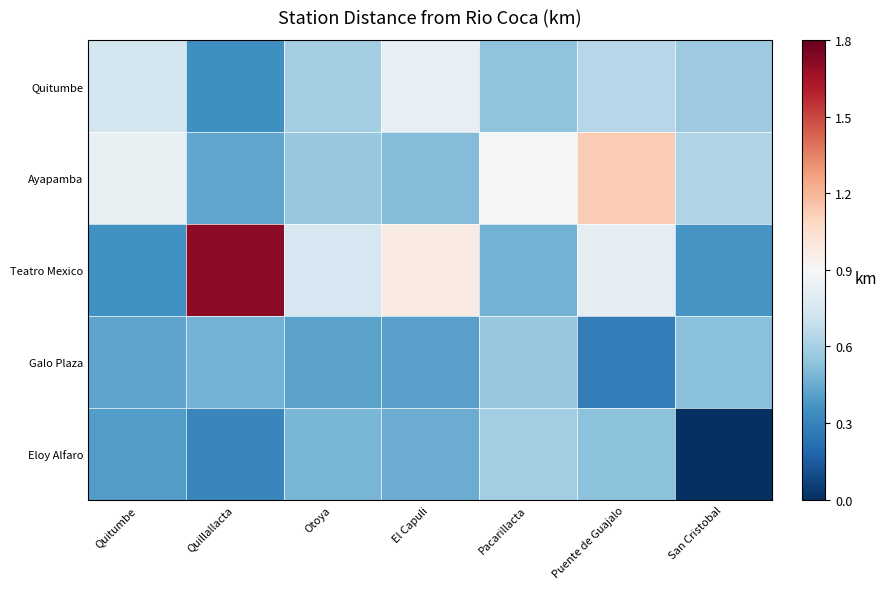

Reading left to right, what are all the values shown in this chart?

Quitumbe: Quitumbe=0.7	Quillallacta=0.3	Otoya=0.6	El Capuli=0.8	Pacarillacta=0.5	Puente de Guajalo=0.6	San Cristobal=0.6
Ayapamba: Quitumbe=0.8	Quillallacta=0.4	Otoya=0.6	El Capuli=0.5	Pacarillacta=0.9	Puente de Guajalo=1.1	San Cristobal=0.6
Teatro Mexico: Quitumbe=0.4	Quillallacta=1.7	Otoya=0.8	El Capuli=1.0	Pacarillacta=0.5	Puente de Guajalo=0.8	San Cristobal=0.4
Galo Plaza: Quitumbe=0.4	Quillallacta=0.5	Otoya=0.4	El Capuli=0.4	Pacarillacta=0.6	Puente de Guajalo=0.3	San Cristobal=0.5
Eloy Alfaro: Quitumbe=0.4	Quillallacta=0.3	Otoya=0.5	El Capuli=0.5	Pacarillacta=0.6	Puente de Guajalo=0.5	San Cristobal=0.0